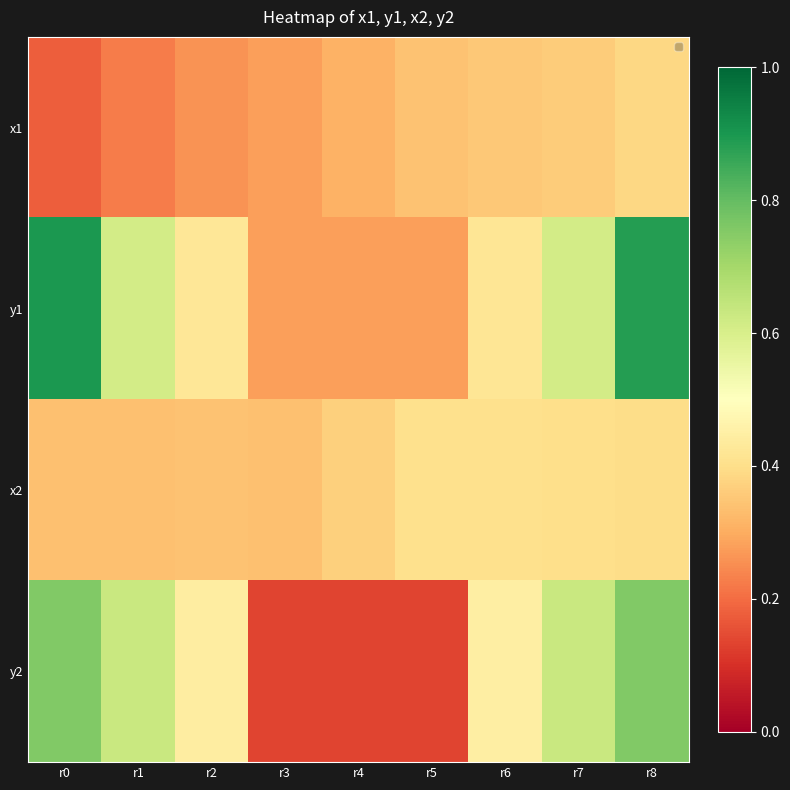

Reading left to right, list all the values displayed in this chart.

x1: r0=0.2	r1=0.2	r2=0.3	r3=0.3	r4=0.3	r5=0.3	r6=0.4	r7=0.4	r8=0.4
y1: r0=0.9	r1=0.6	r2=0.4	r3=0.3	r4=0.3	r5=0.3	r6=0.4	r7=0.6	r8=0.9
x2: r0=0.3	r1=0.3	r2=0.3	r3=0.3	r4=0.4	r5=0.4	r6=0.4	r7=0.4	r8=0.4
y2: r0=0.8	r1=0.6	r2=0.4	r3=0.1	r4=0.1	r5=0.1	r6=0.4	r7=0.6	r8=0.8